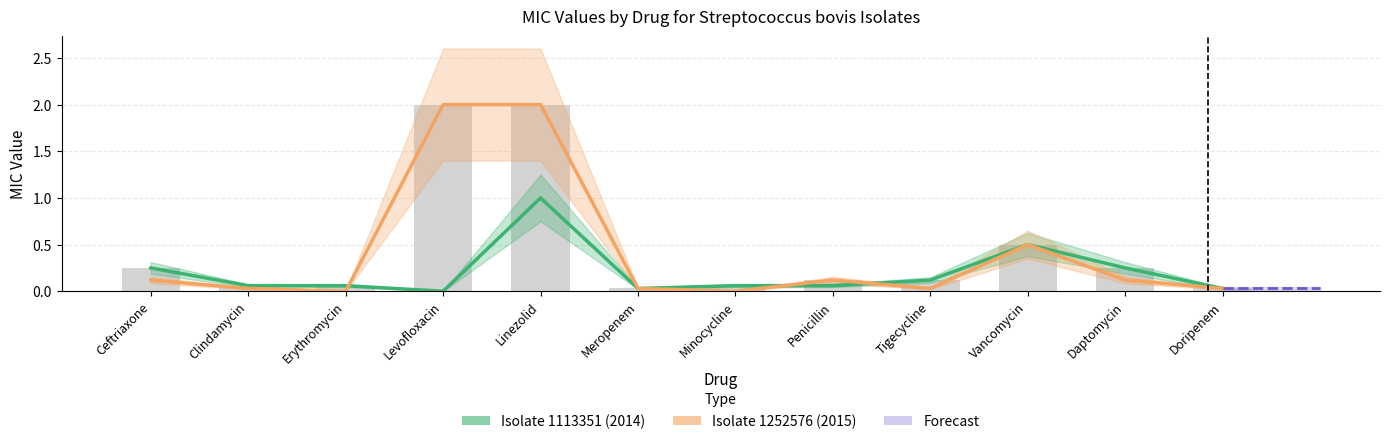

At which category is the sum across all series the highest?

Linezolid